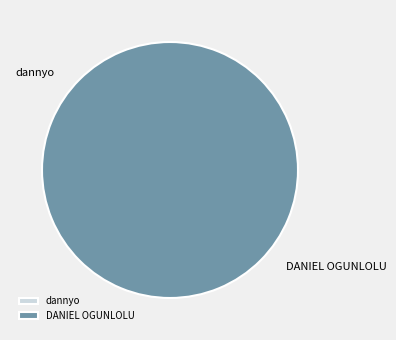

Which category has the smallest portion of the pie?

dannyo